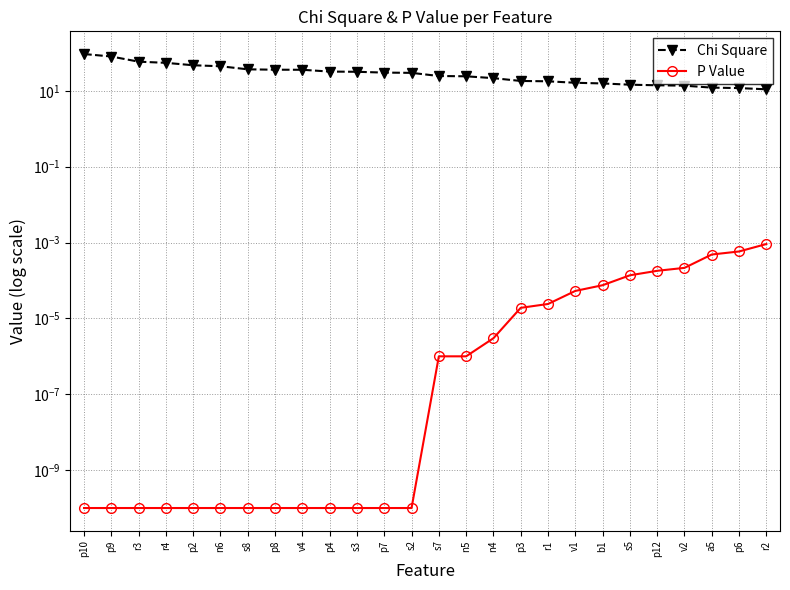

What is the difference between the highest and lowest values at r2?

11.0